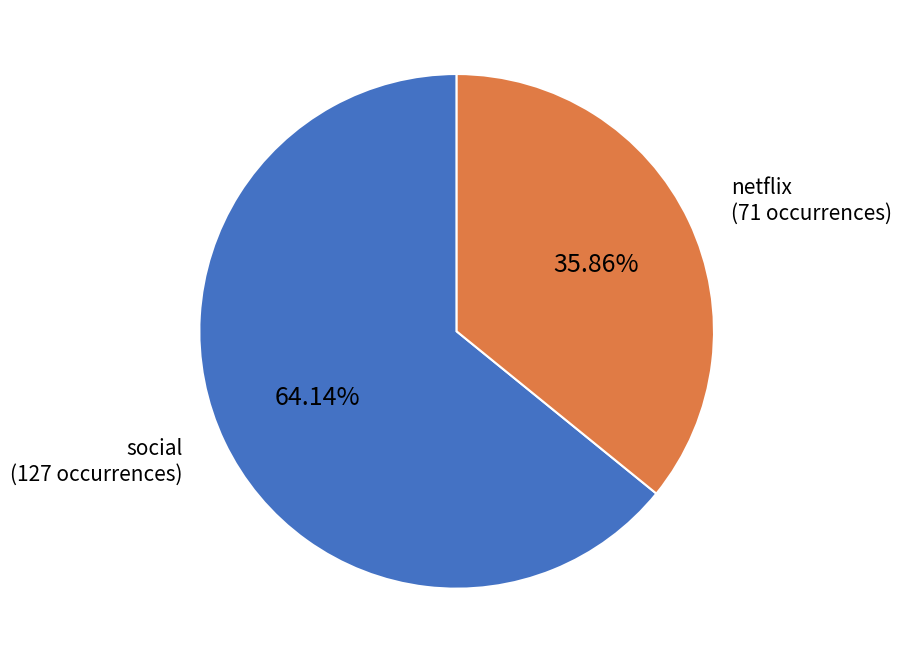

Is social the majority of the pie?

Yes